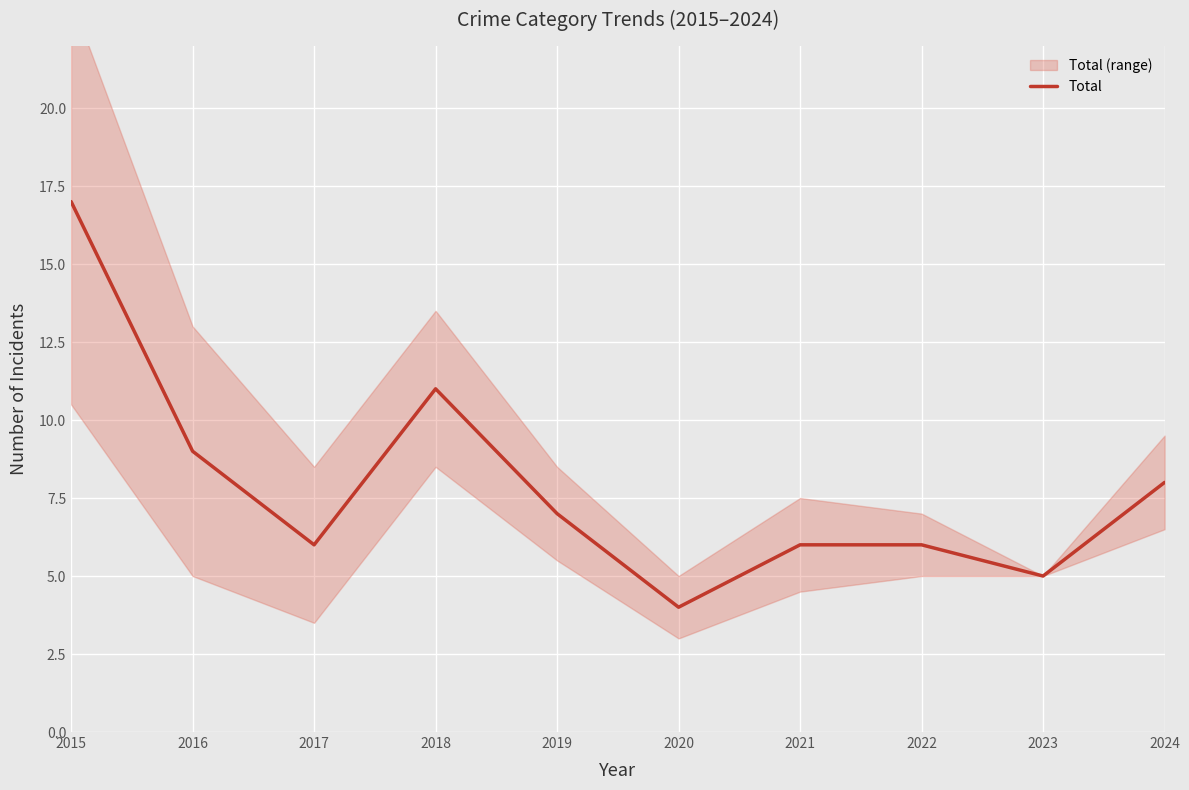

Rank the categories by value from highest to lowest.

2015, 2018, 2016, 2024, 2019, 2017, 2021, 2022, 2023, 2020